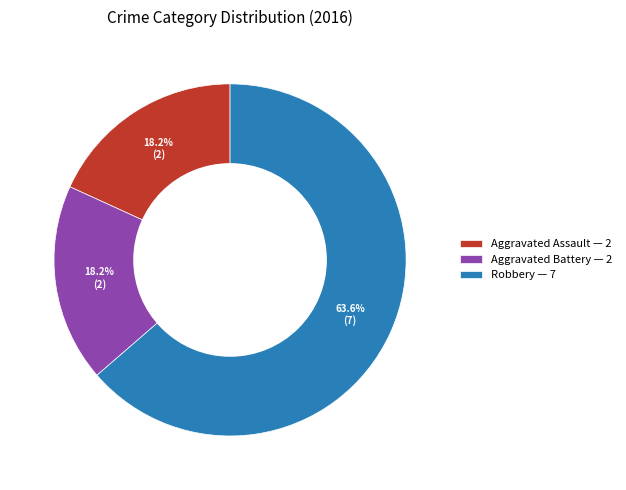

Combined, do Aggravated Battery and Robbery account for over 50%?

Yes